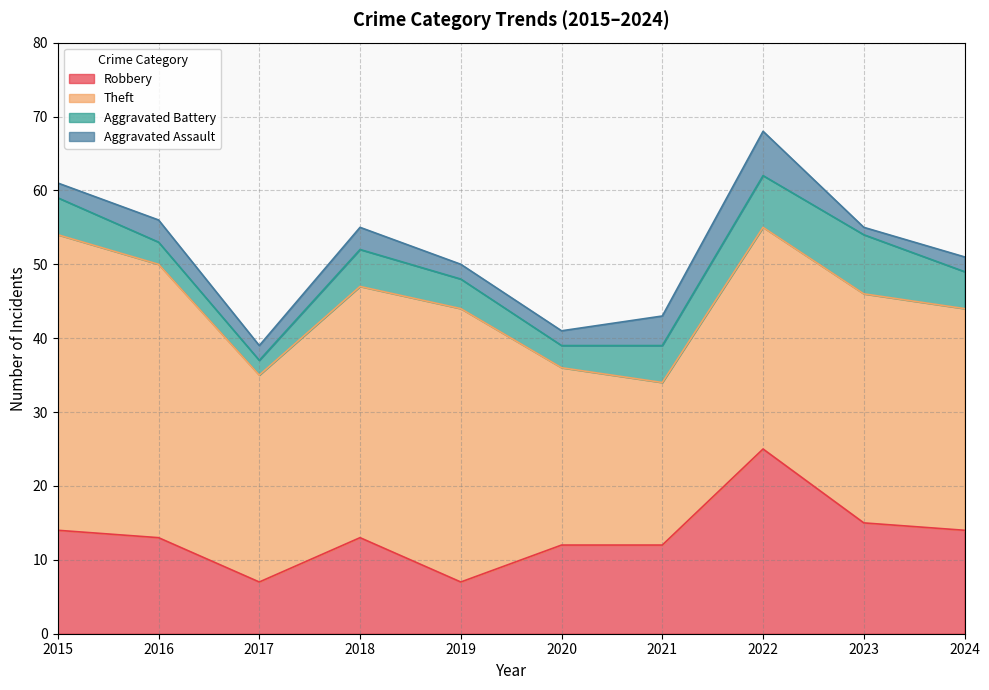

Is the value of Robbery at 2019 greater than the value of Aggravated Battery at 2017?

Yes